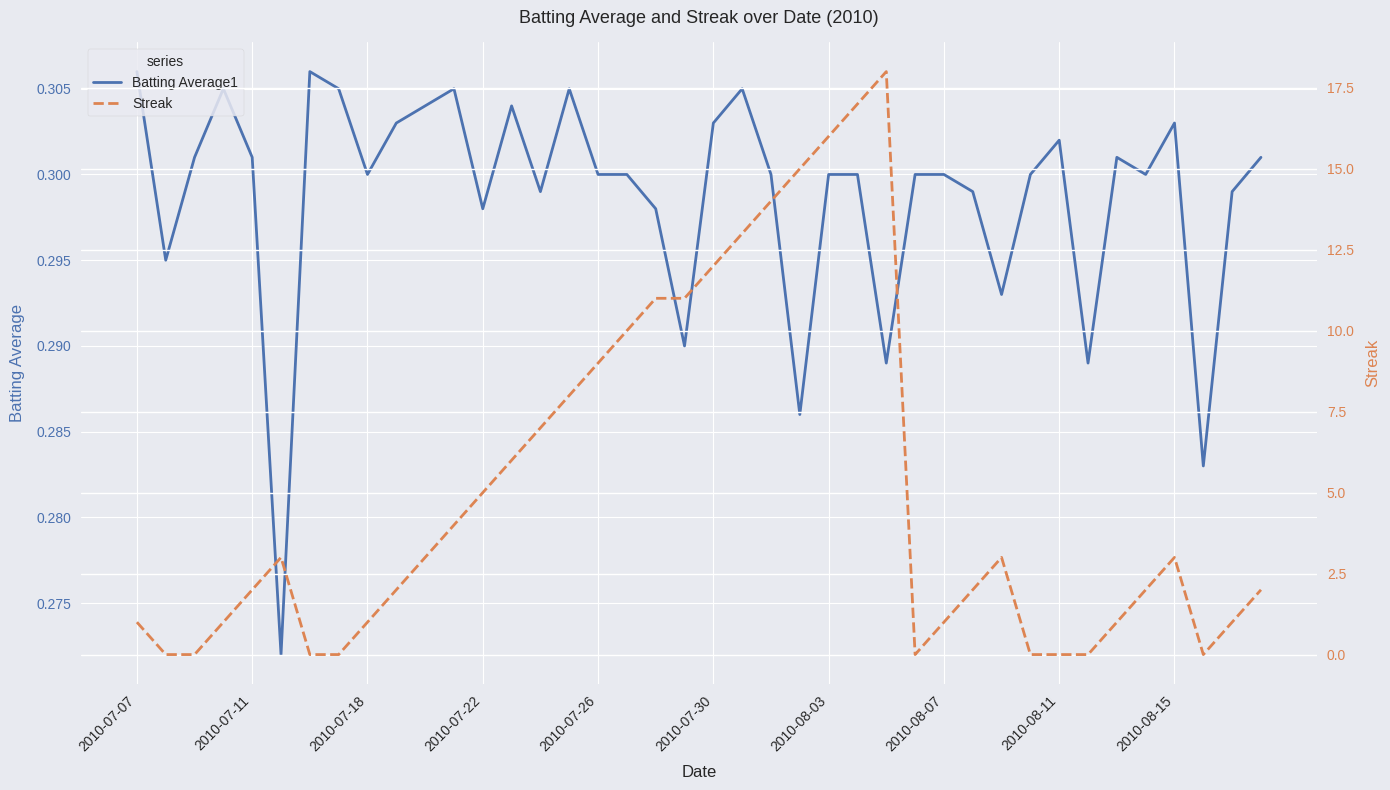

Which has a higher value, 2010-07-26 or 2010-07-07?

2010-07-07